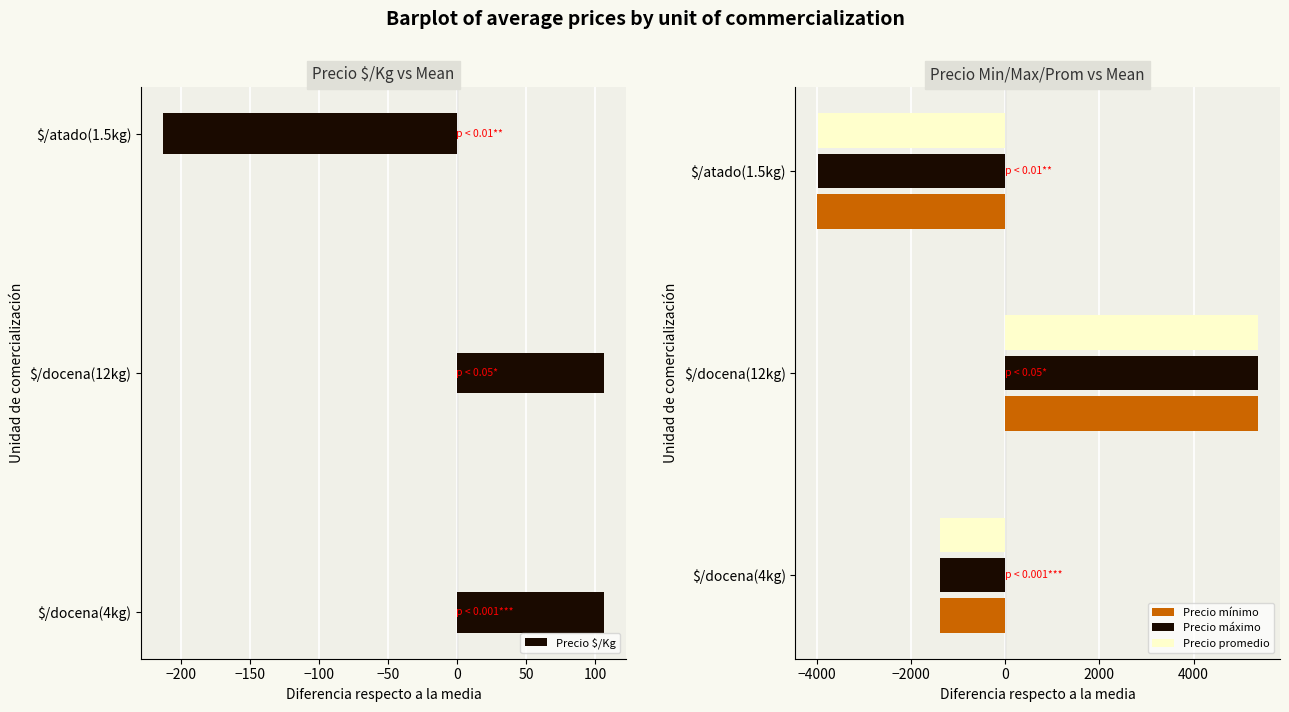

How many data points in Precio $/Kg are above 106?

2